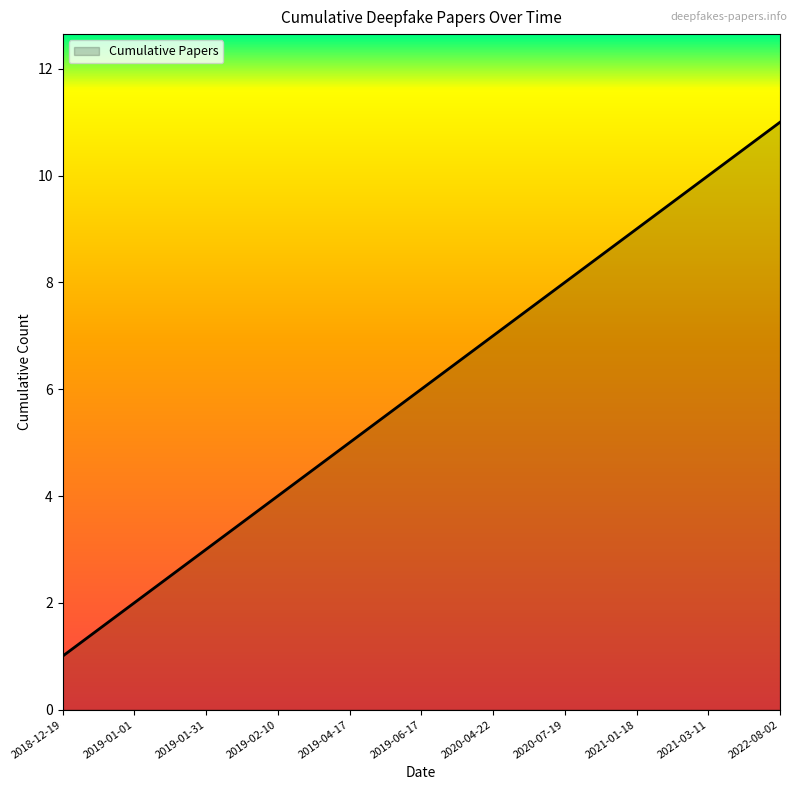

List the labels in order of value, smallest first.

2018-12-19, 2019-01-01, 2019-01-31, 2019-02-10, 2019-04-17, 2019-06-17, 2020-04-22, 2020-07-19, 2021-01-18, 2021-03-11, 2022-08-02